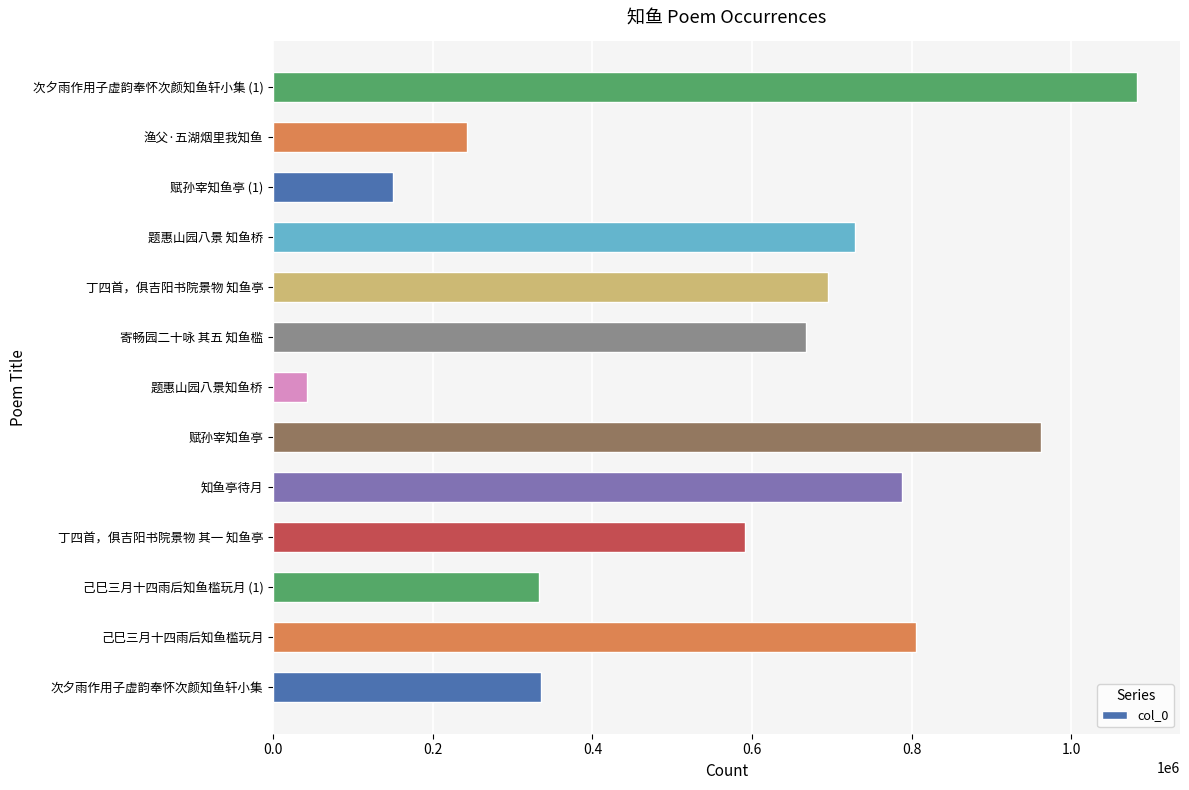

The value at 知鱼亭待月 is 1093745. True or false?

False